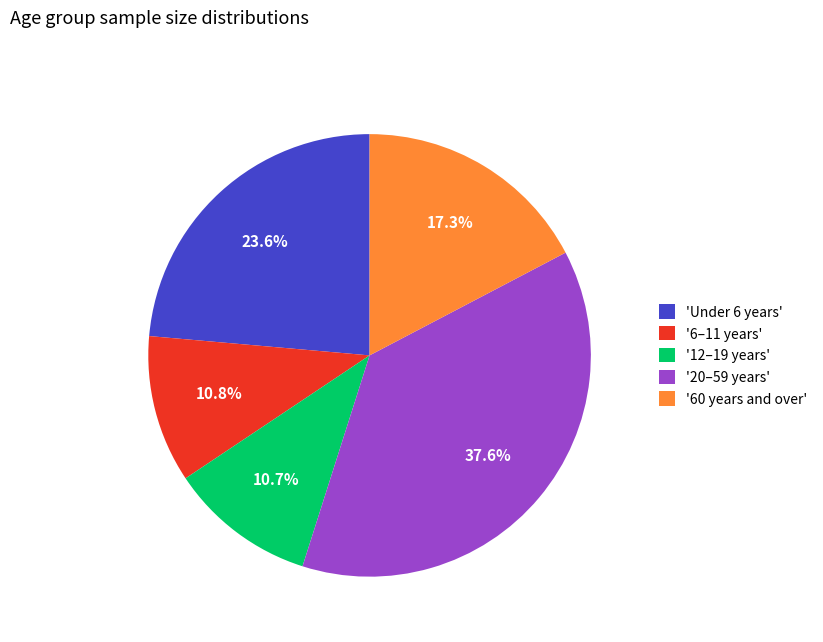

Which category has the biggest portion of the pie?

'20–59 years'